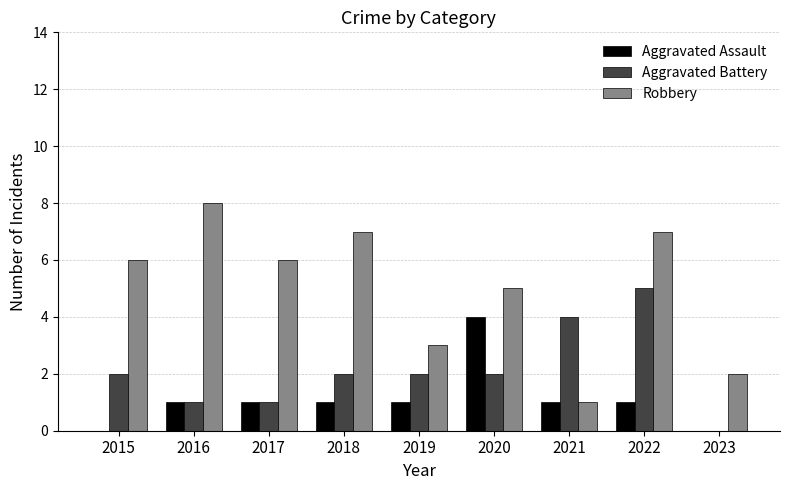

Reading left to right, what are all the values shown in this chart?

Aggravated Assault: 0	1	1	1	1	4	1	1	0
Aggravated Battery: 2	1	1	2	2	2	4	5	0
Robbery: 6	8	6	7	3	5	1	7	2